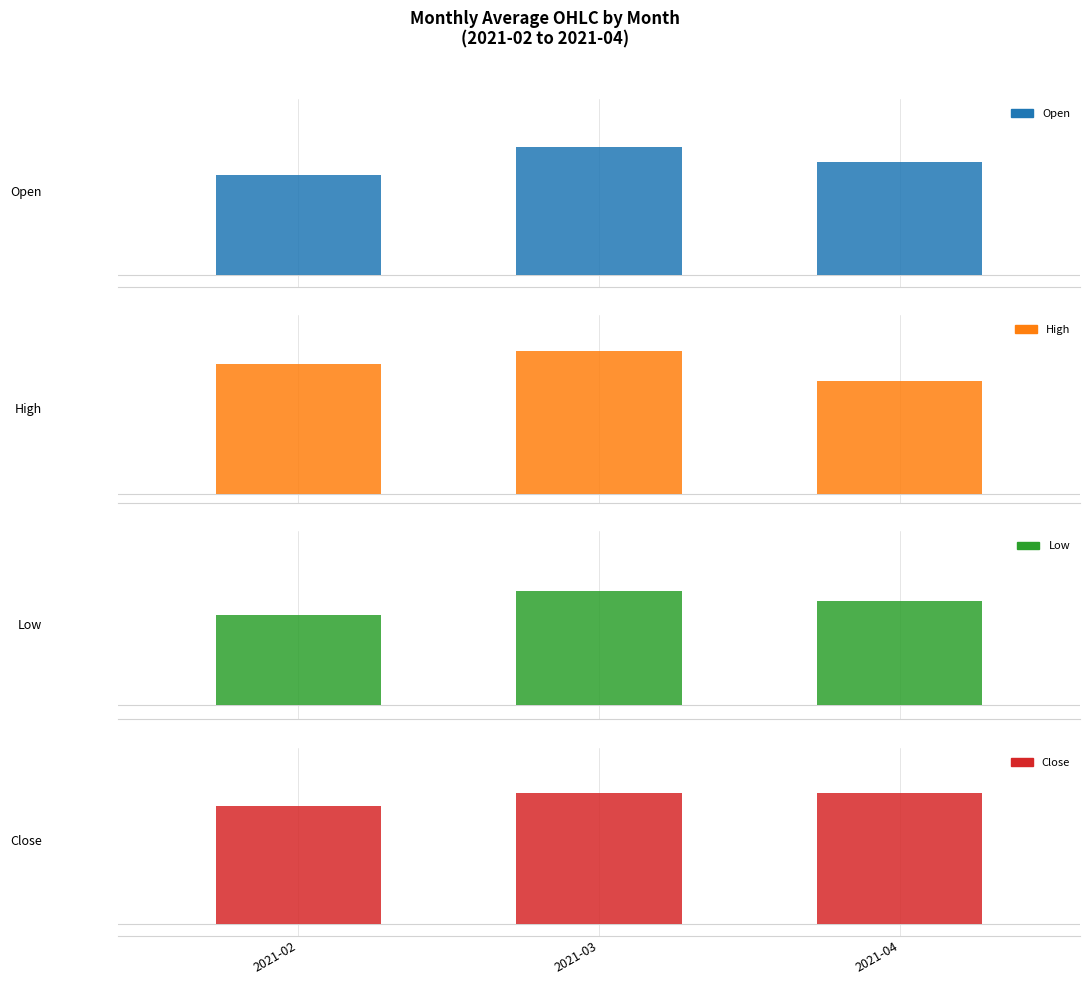

What is the difference between the maximum and minimum values in the High series?

16.9